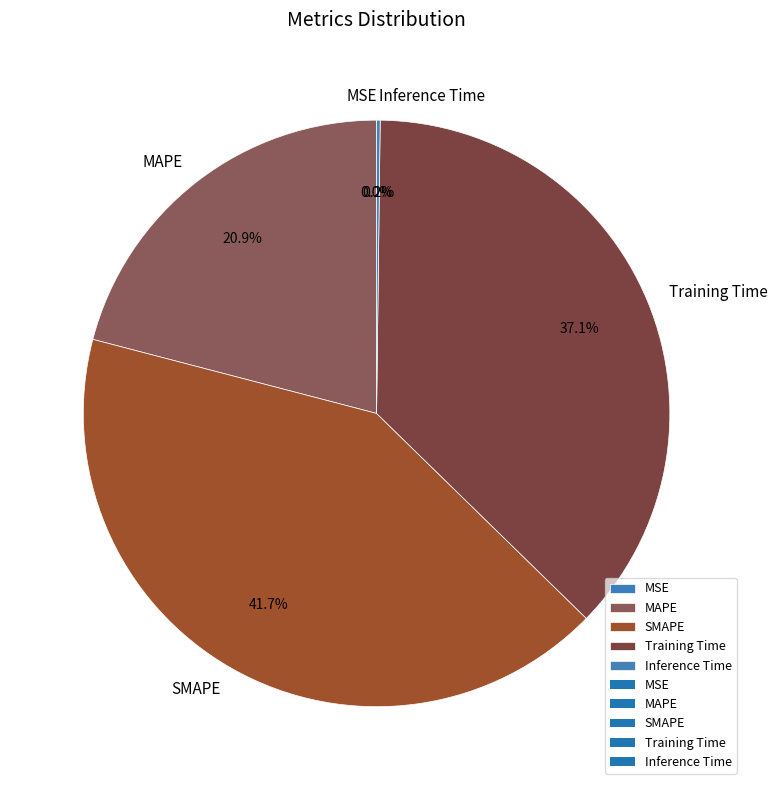

What percentage do Training Time and SMAPE together represent?

78.9%